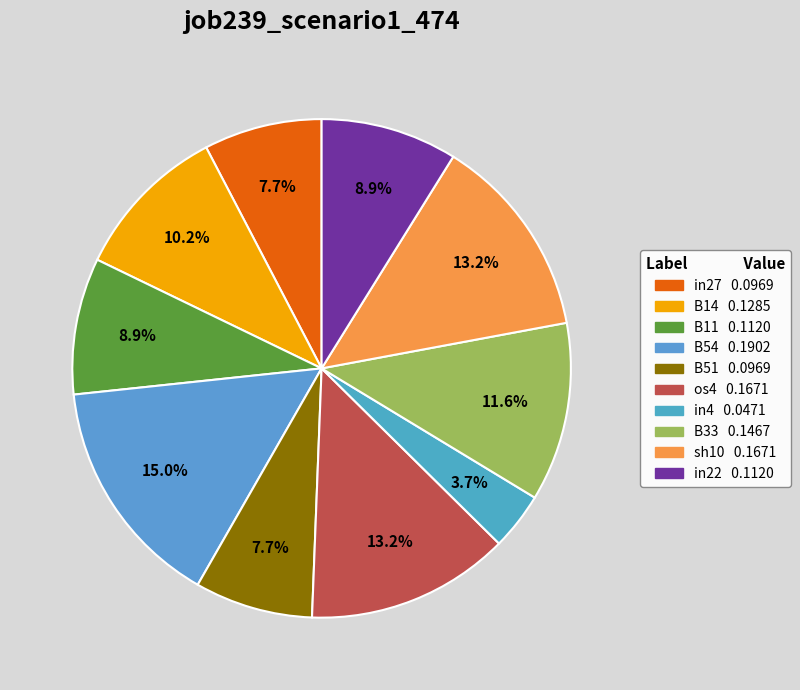

To the nearest percent, what is the combined percentage of B51 and in4?

11%